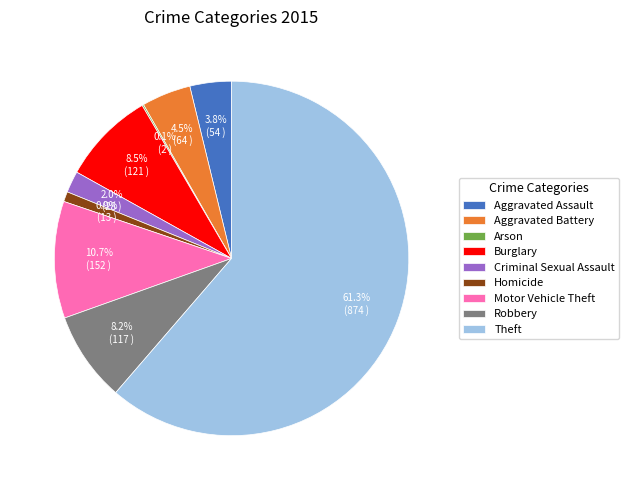

Is there any slice that represents more than half of the pie?

Yes